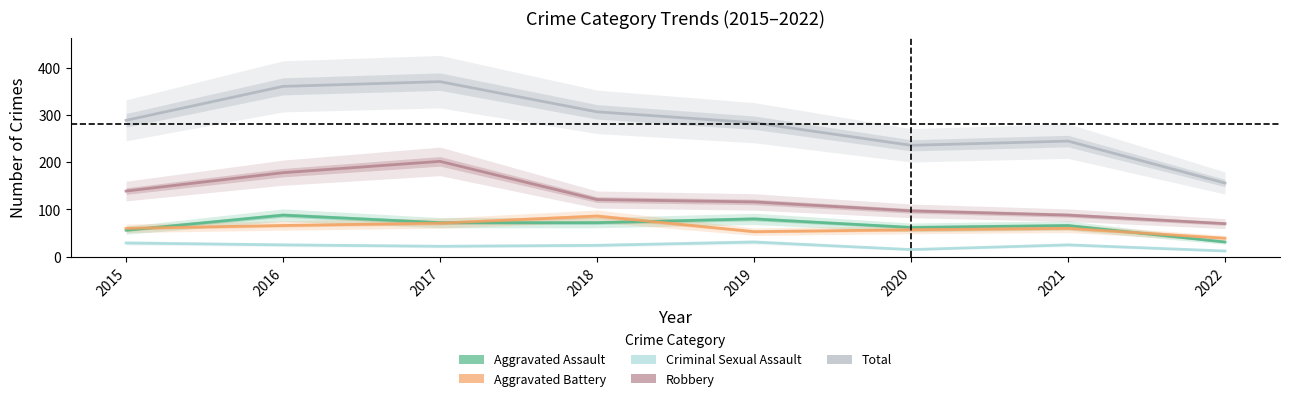

Where does the Total series first go above 289?

2016